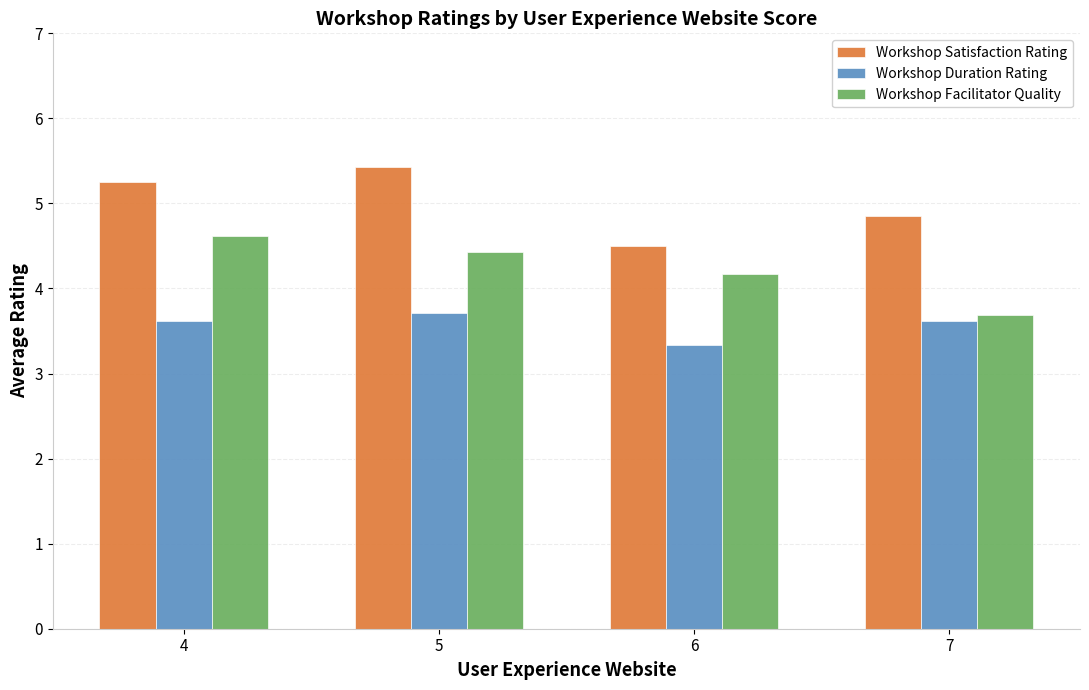

Where is Workshop Satisfaction Rating nearest to the value 4?

6